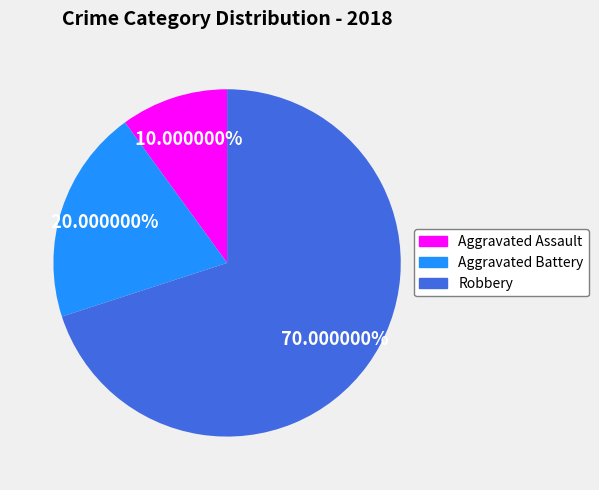

Count the number of slices in the pie.

3